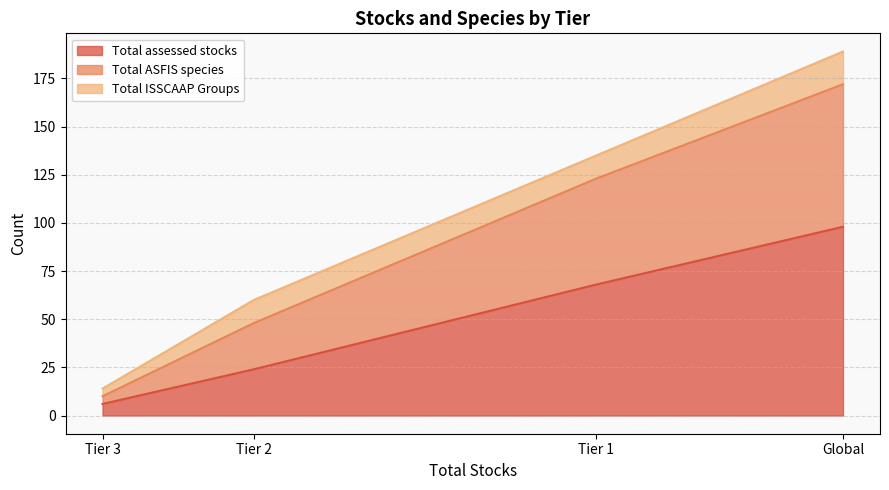

True or false: Total assessed stocks and Total ASFIS species cross at least once.

False